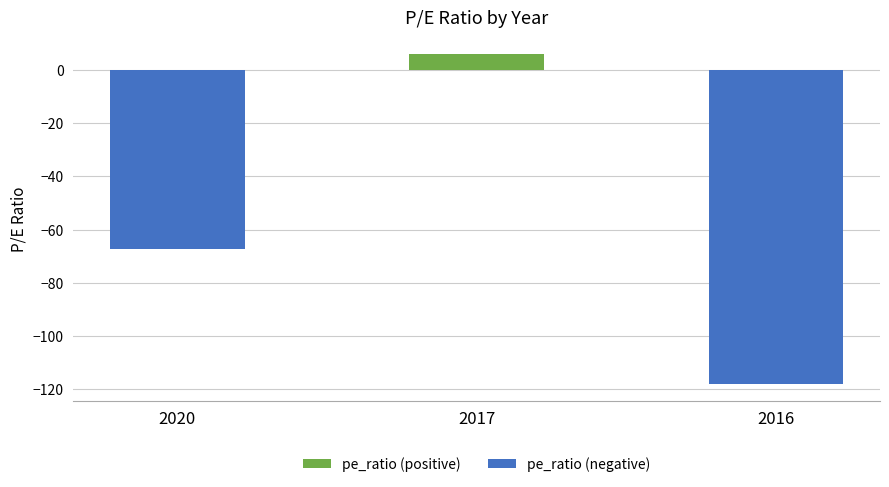

What is the difference between the pe_ratio (positive) values at 2017 and 2016?

6.0